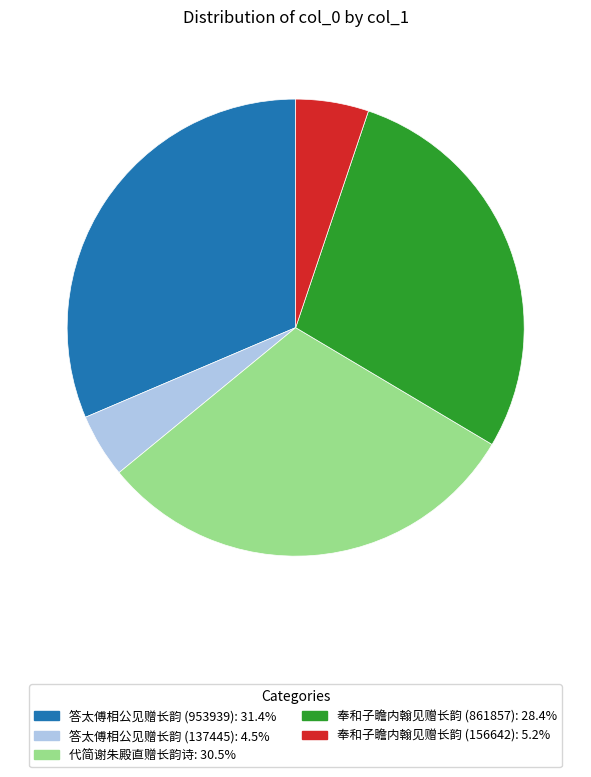

Combined, do 答太傅相公见赠长韵 (137445) and 代简谢朱殿直赠长韵诗 account for over 50%?

No